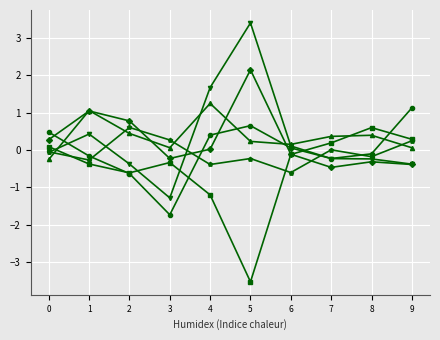

At which category does the chart reach its minimum across all series?

5